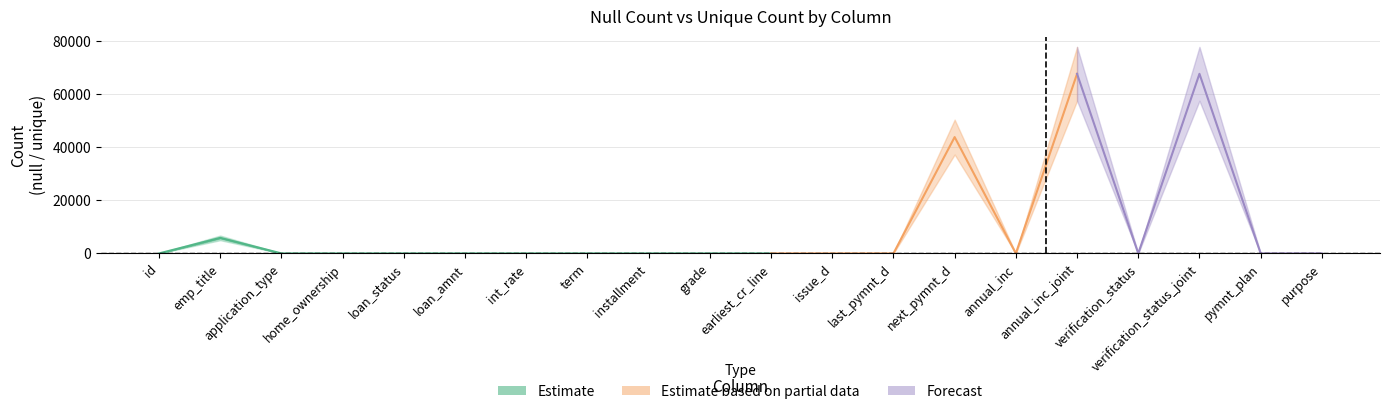

What position from the left is 3?

4